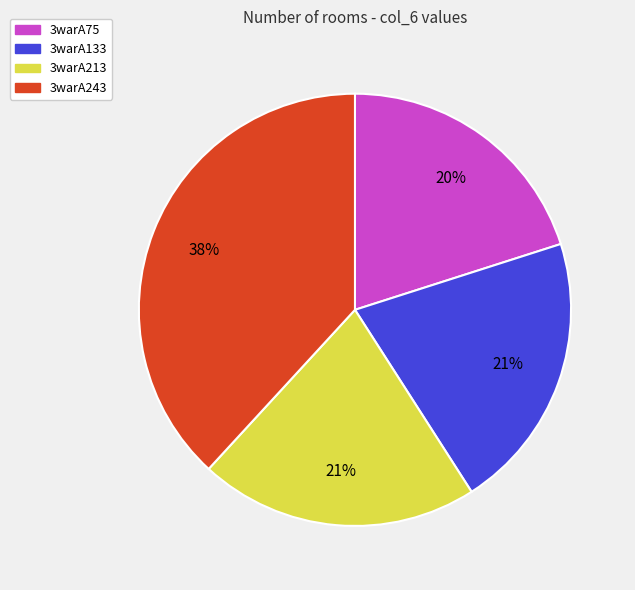

To the nearest percent, what portion does 3warA243 represent?

38%